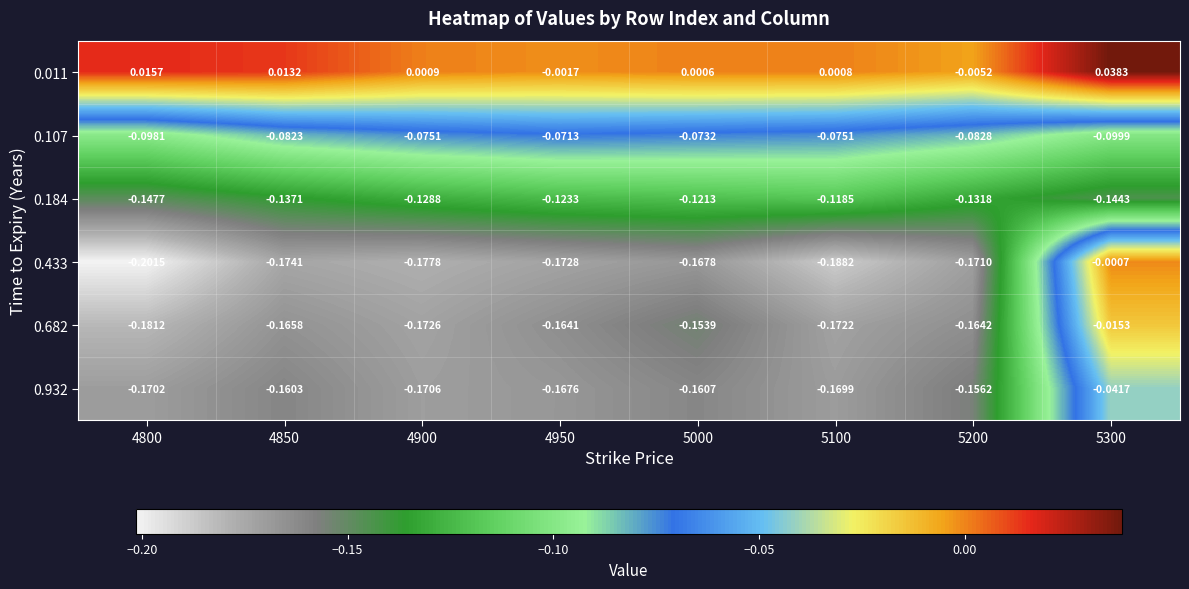

Which category has the lowest value across all series?

4800